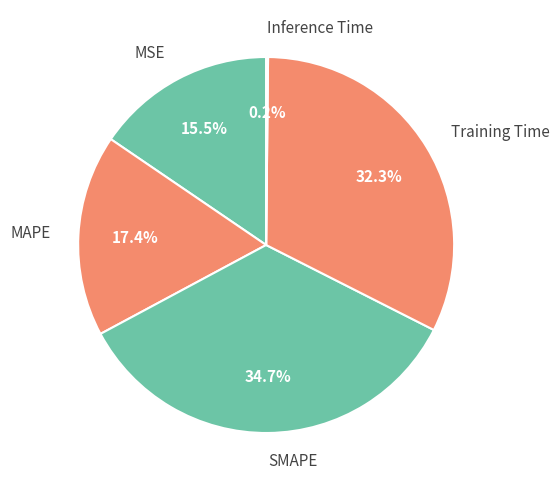

What is the largest slice in the pie chart?

SMAPE